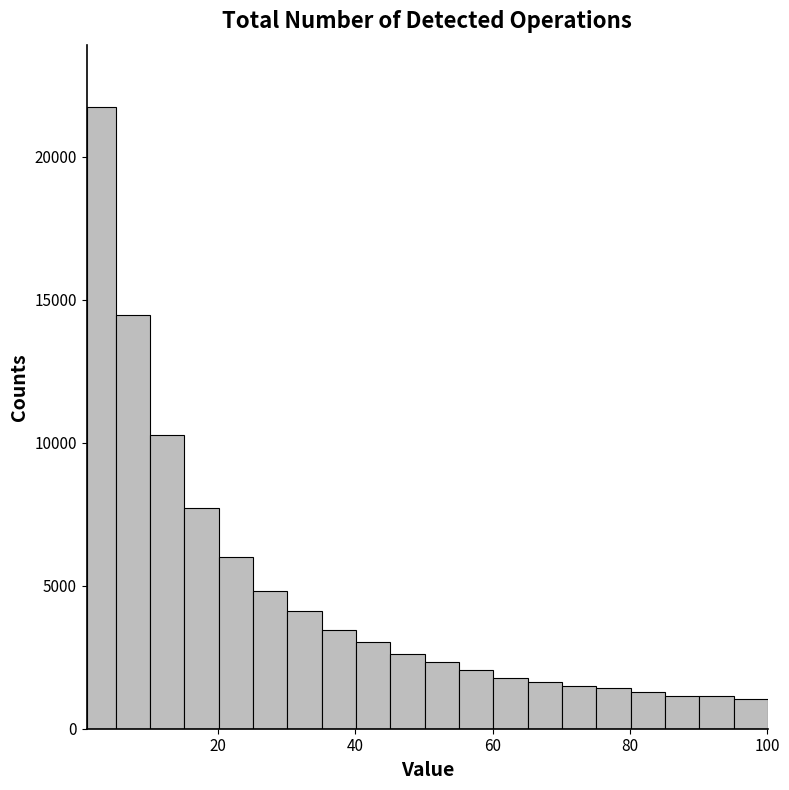

Read against the x-axis, roughly where is the centre of the tallest bar?

4